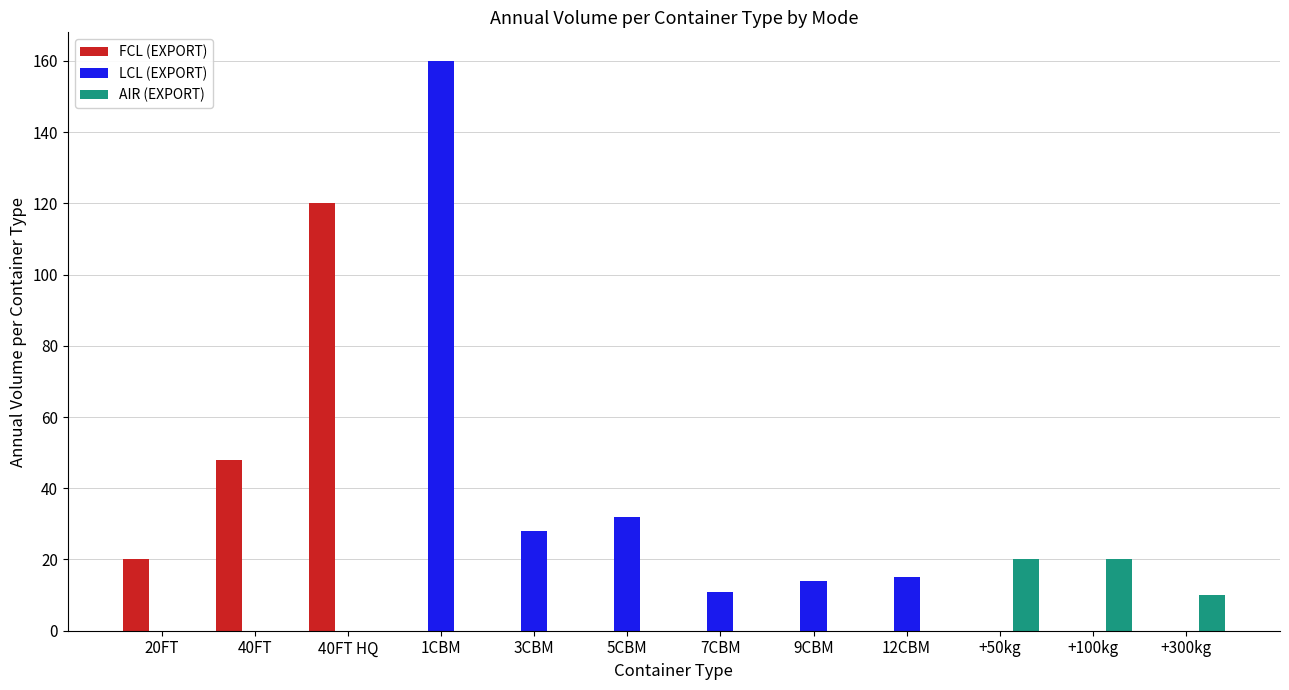

How many data points does each series have?

12